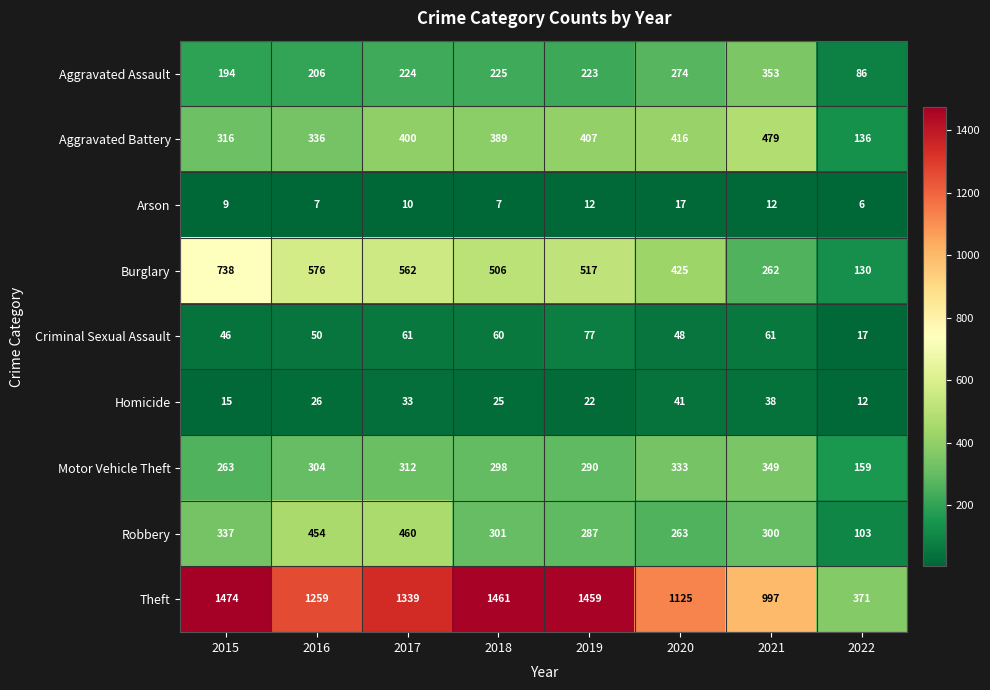

Rank the series by their maximum value, from highest to lowest.

Theft, Burglary, Aggravated Battery, Robbery, Aggravated Assault, Motor Vehicle Theft, Criminal Sexual Assault, Homicide, Arson